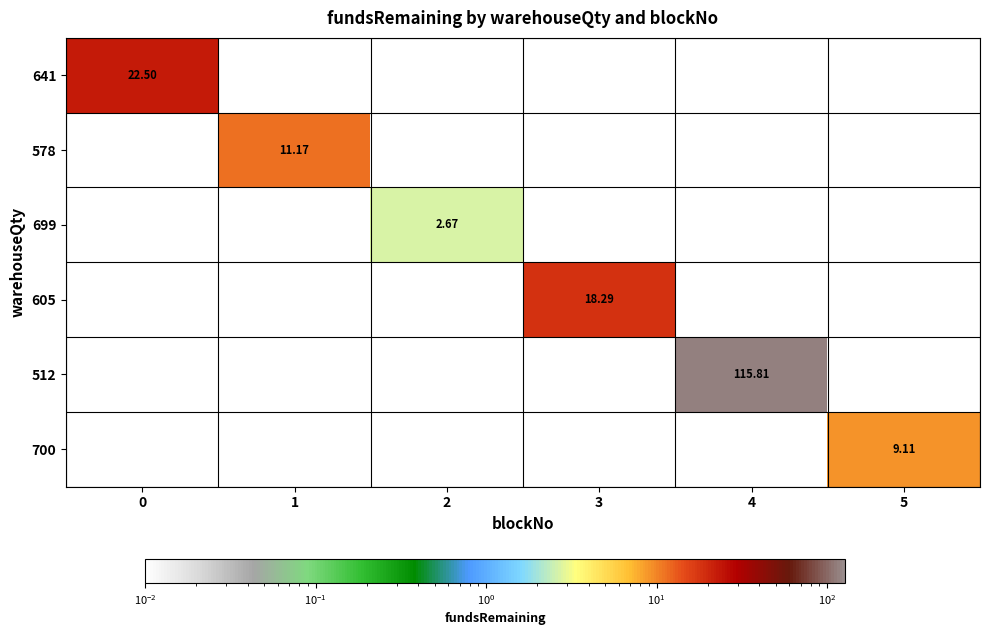

True or false: 578 has a value of -4.2 at 4.

False